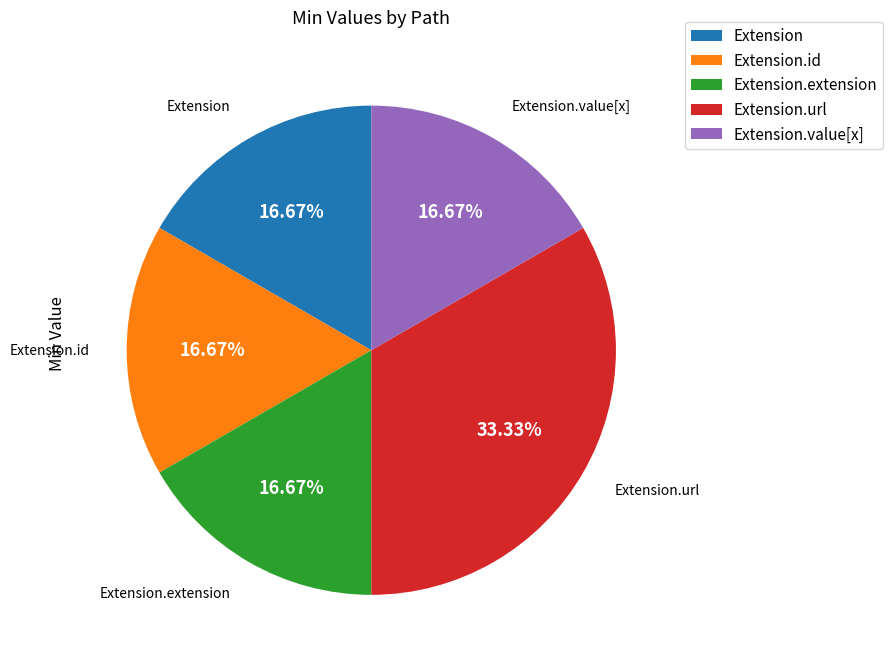

To the nearest percent, what is the difference between the largest and smallest slice percentages?

17%